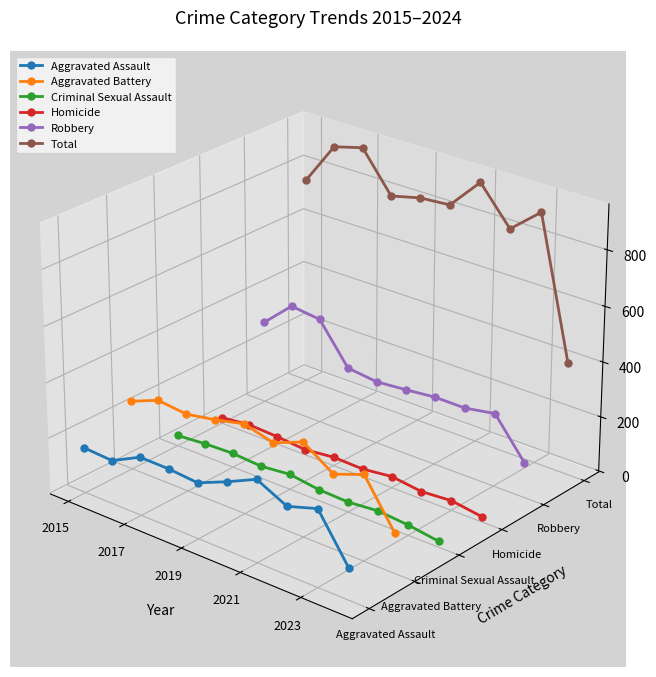

How many categories are shown in the chart?

10